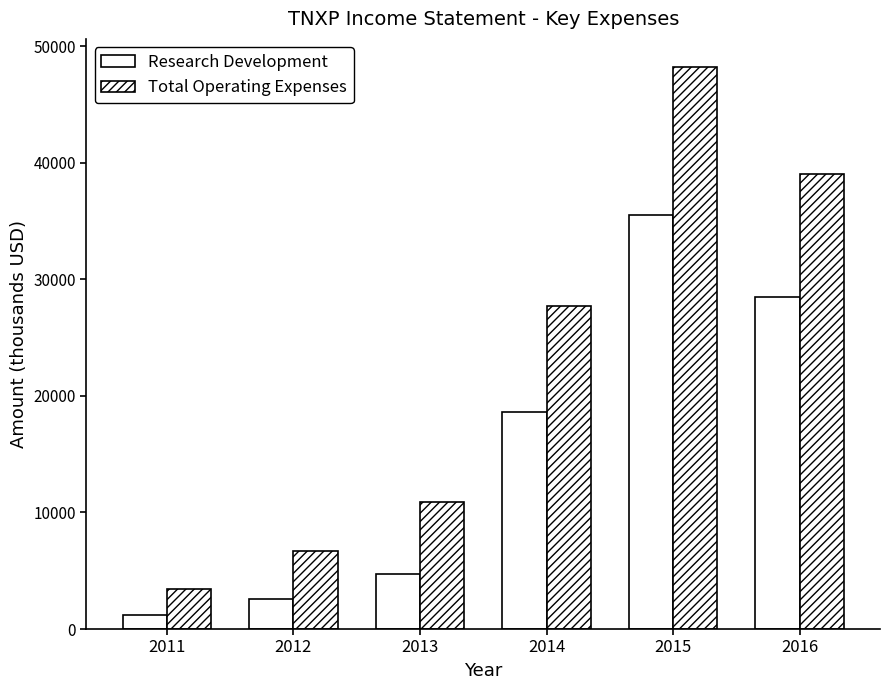

Where is Research Development nearest to the value 18350?

2014